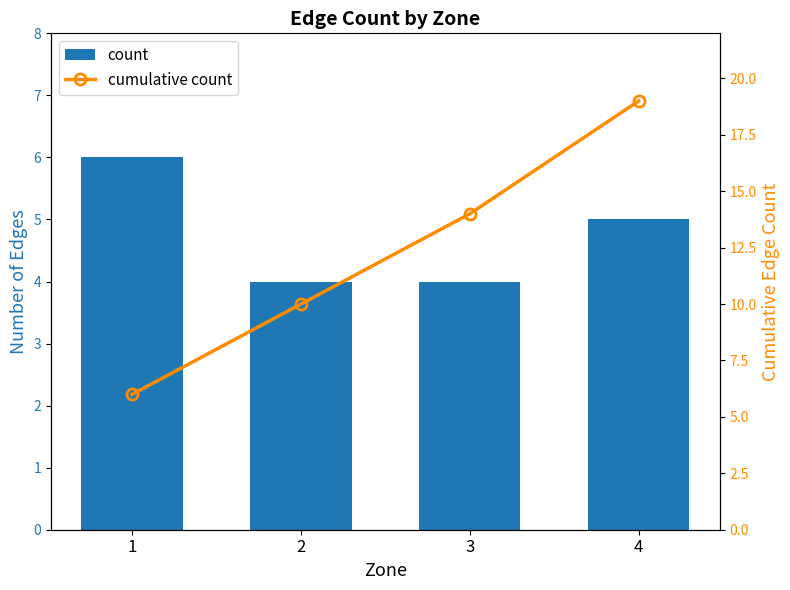

How many series are shown in this chart?

2